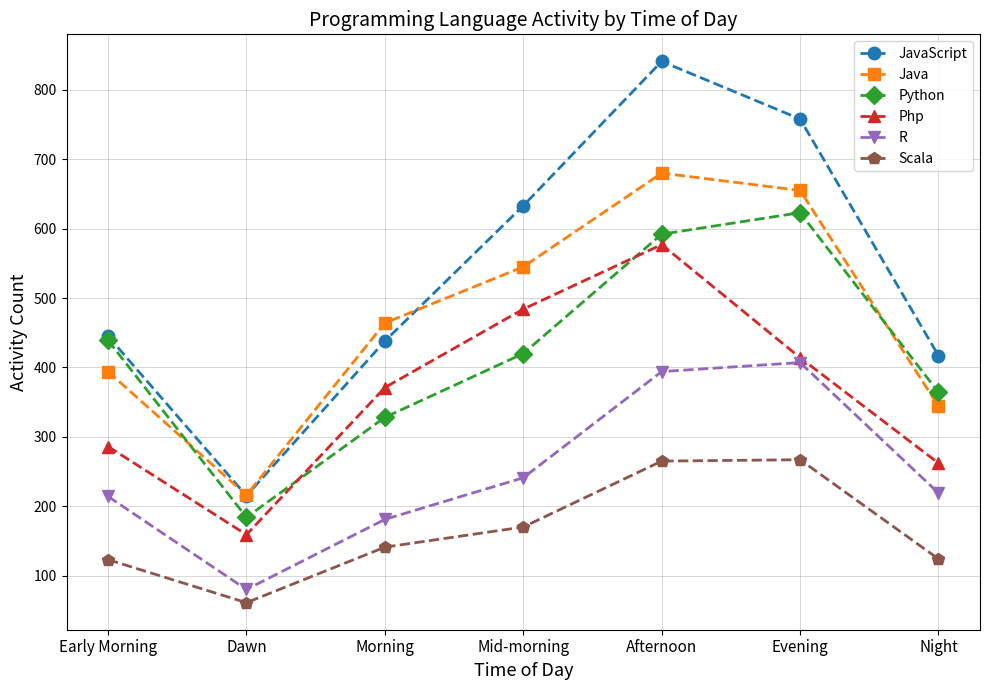

How many series are shown in this chart?

6